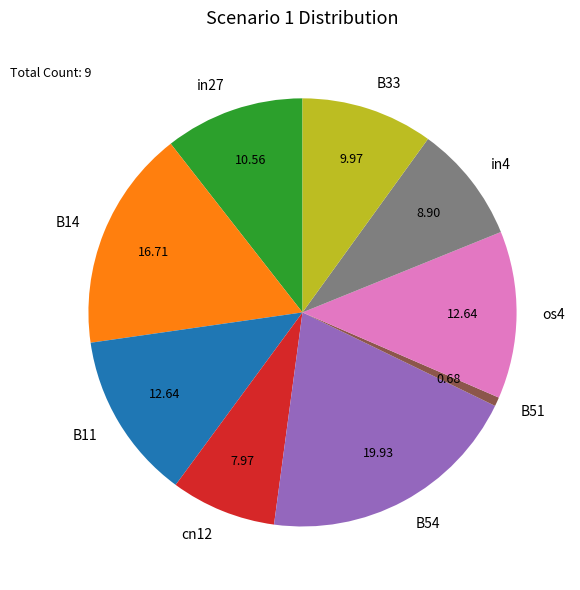

Does any single category account for the majority?

No